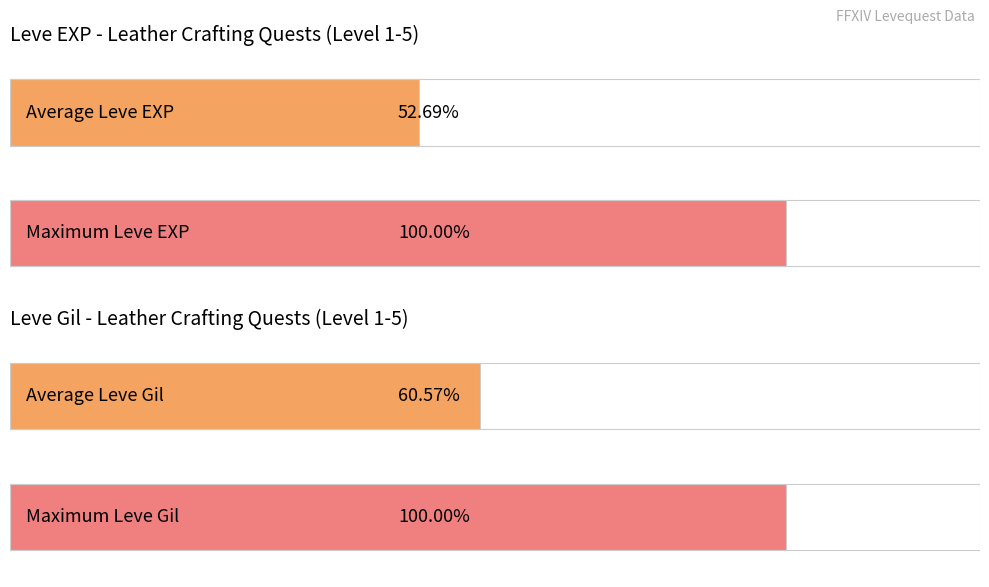

Does the chart contain any negative values?

No